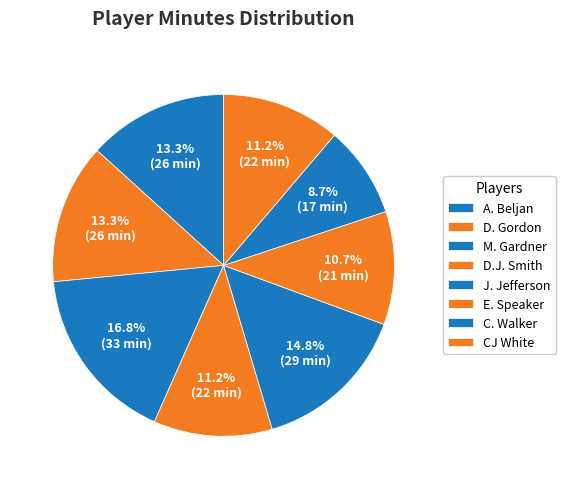

How many segments does this pie chart have?

8